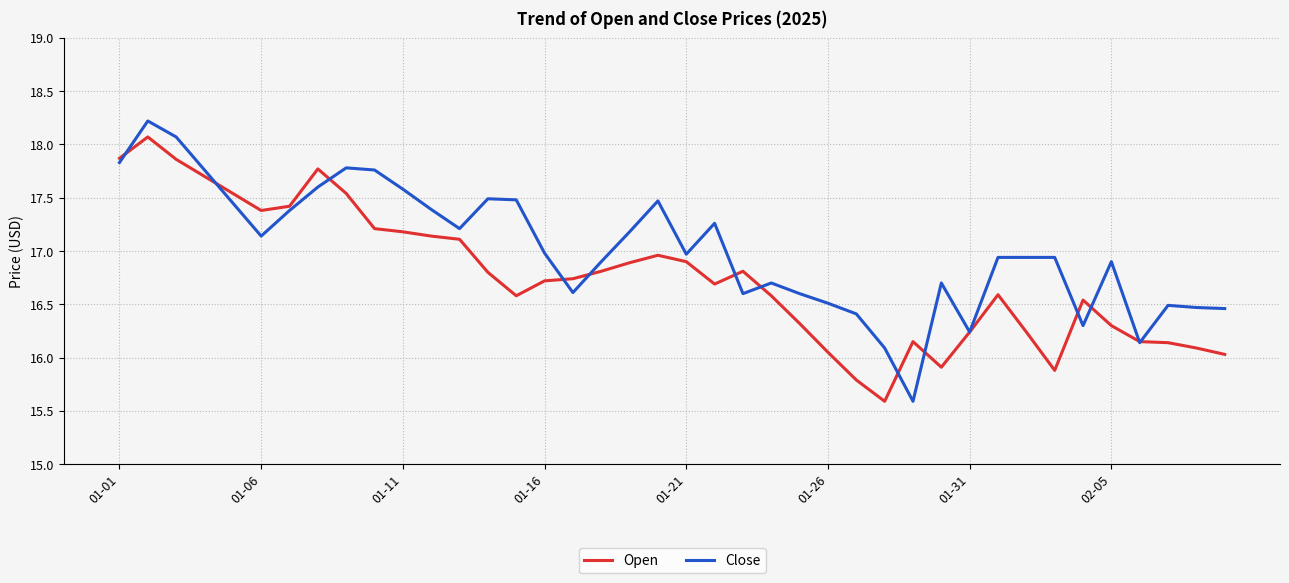

List the series in order of their overall mean, lowest first.

Open, Close